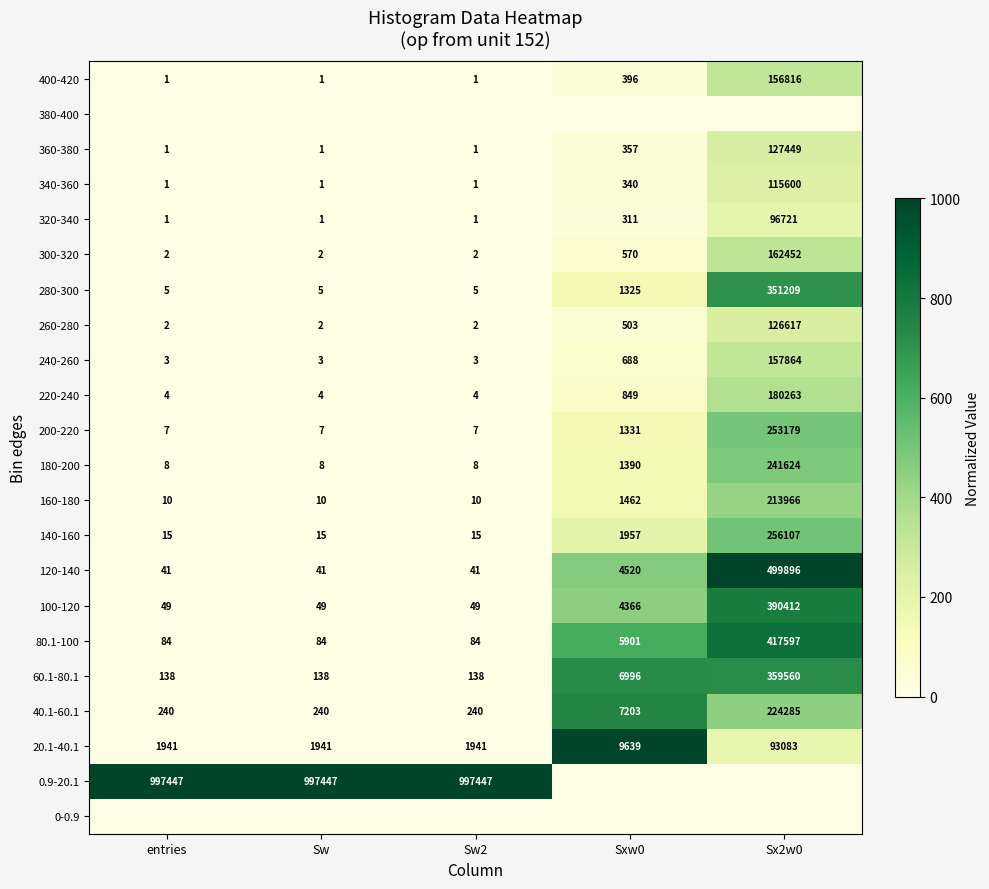

The 200-220 series shows 2 at Sw. True or false?

False